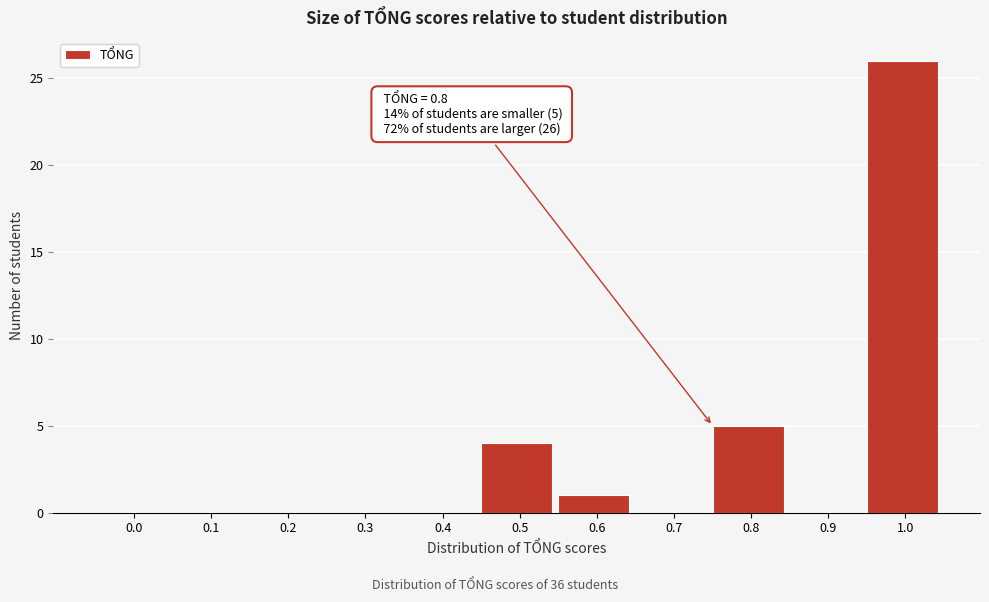

Reading left to right, what are all the values shown in this chart?

0.0=0	0.1=0	0.2=0	0.3=0	0.4=0	0.5=4	0.6=1	0.7=0	0.8=5	0.9=0	1.0=26